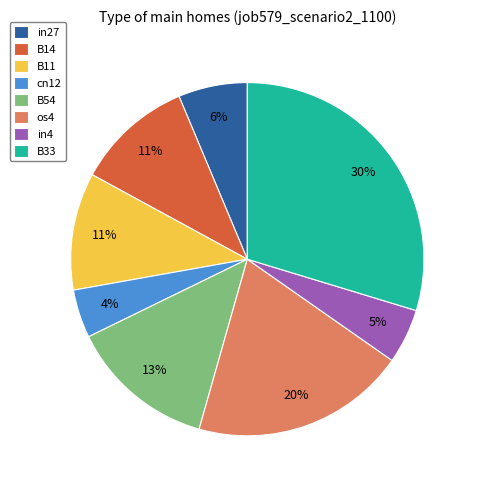

To the nearest percent, what portion does in27 represent?

6%